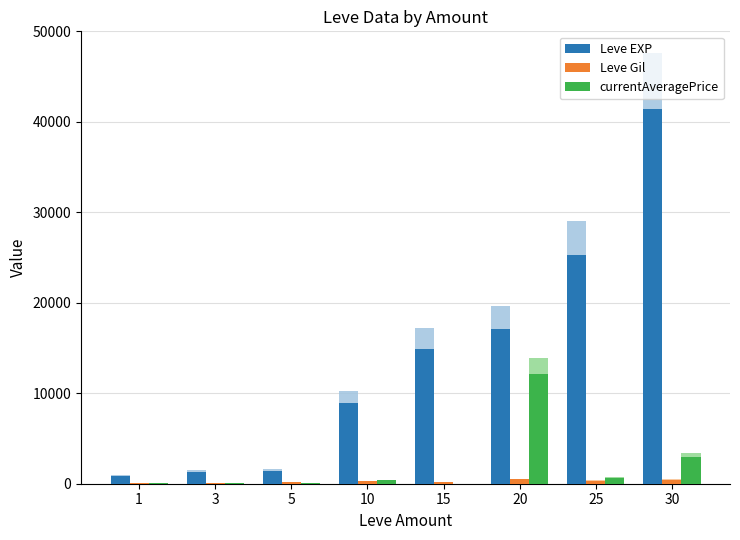

What is the value of the Leve Gil bar at the 2nd from the left?

115.0